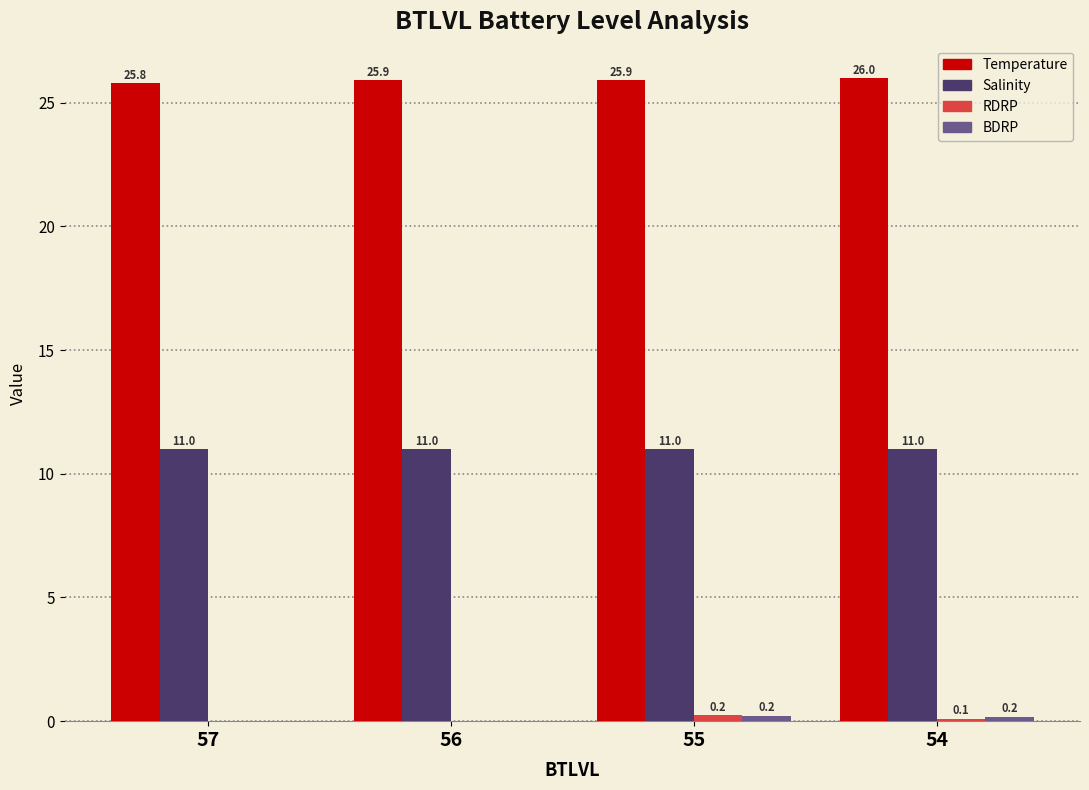

Is it true that Temperature equals 17.9 at 57?

False